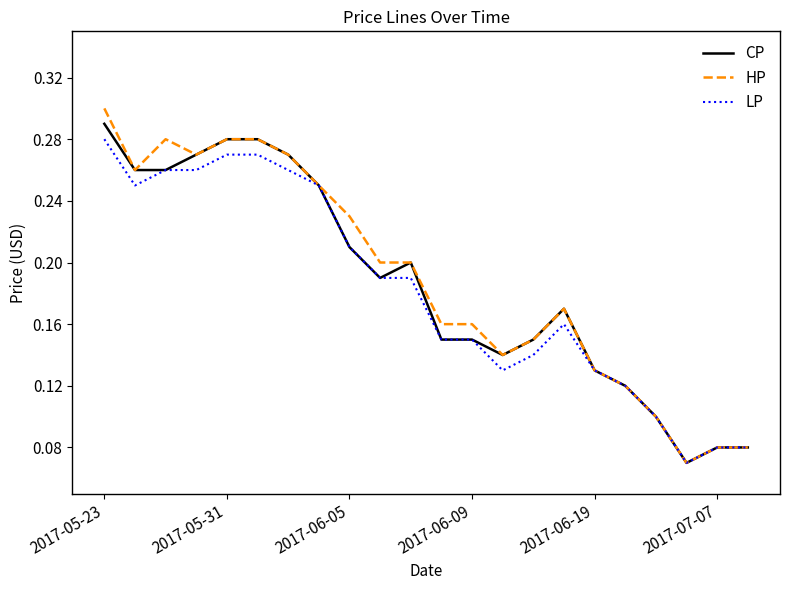

Which series has the widest spread of values?

HP